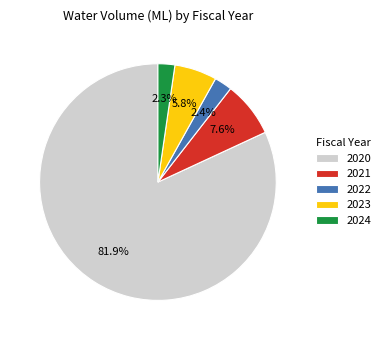

Which slice is the largest?

2020